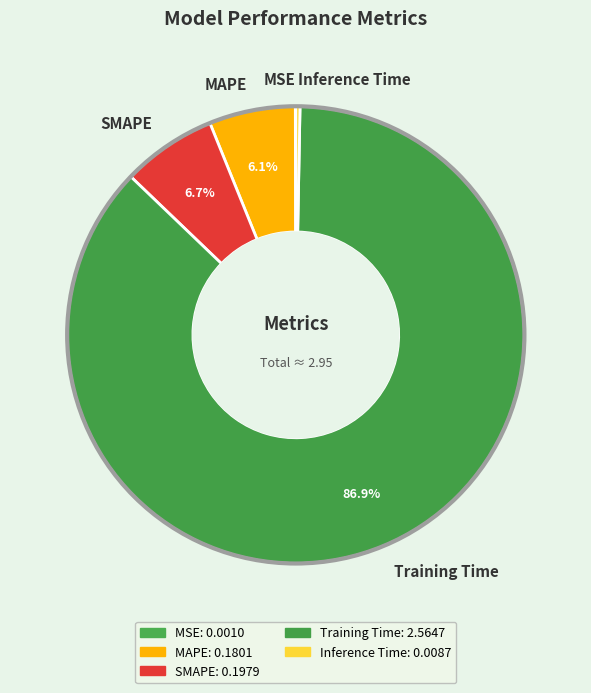

To the nearest percent, what percentage of the pie is Training Time?

87%